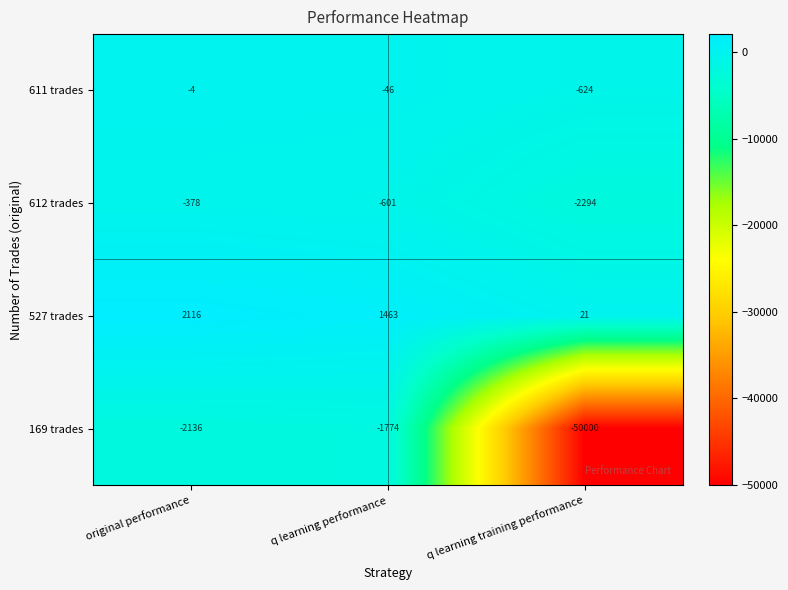

What is the average value of the 611 trades series?

-225